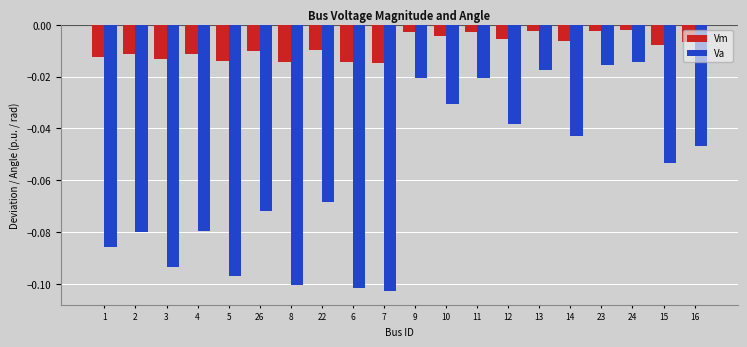

What is the sum of all Va values?

-1.2